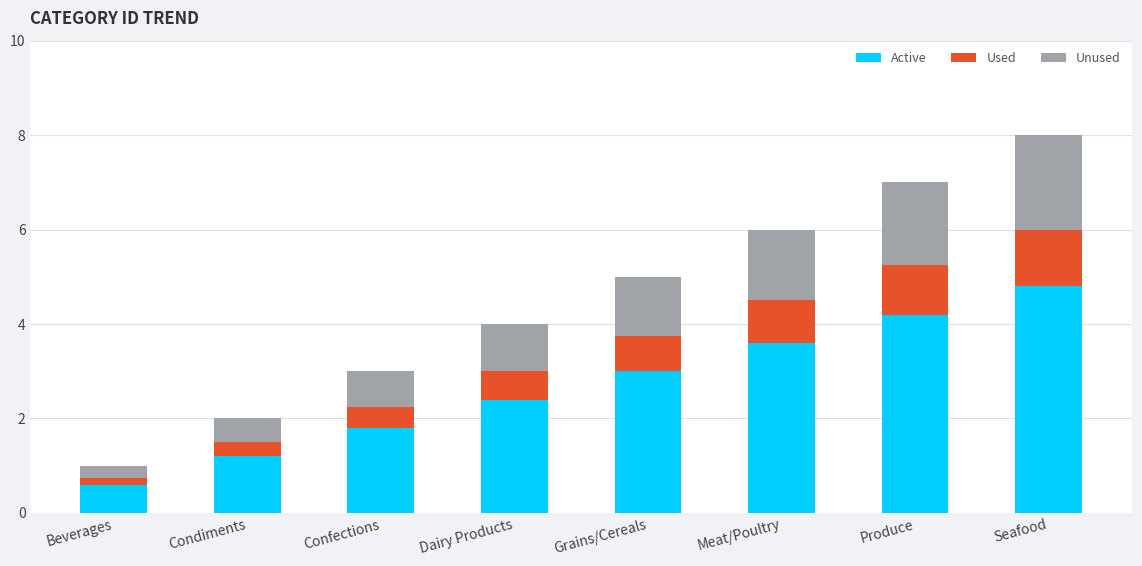

List the labels in order of Active value, smallest first.

Beverages, Condiments, Confections, Dairy Products, Grains/Cereals, Meat/Poultry, Produce, Seafood